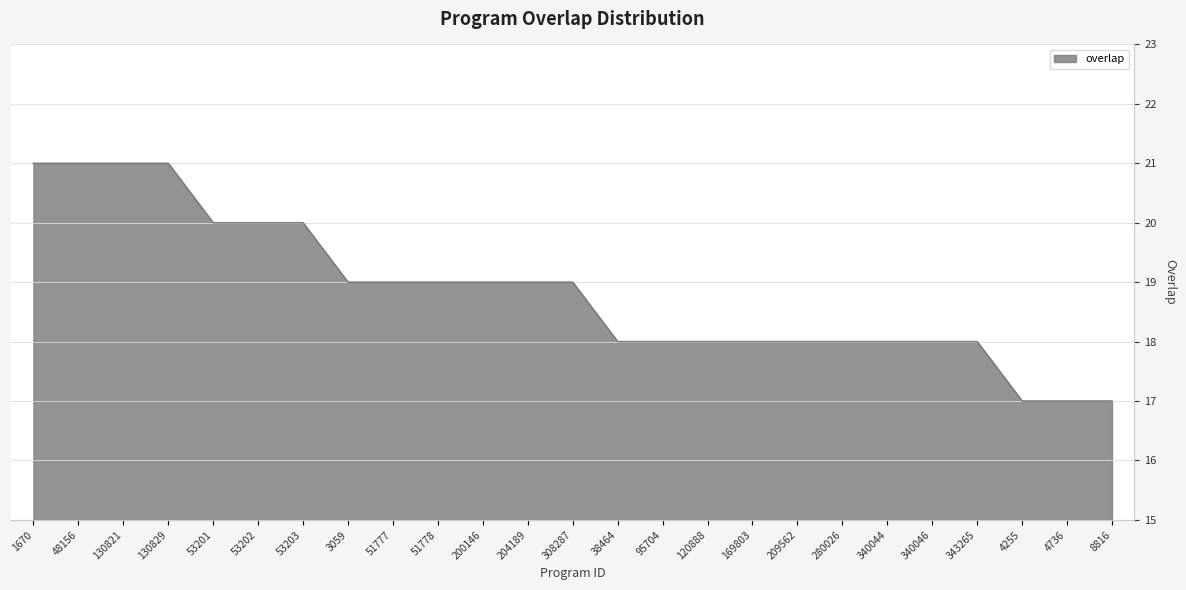

The value at 4255 is 27. True or false?

False